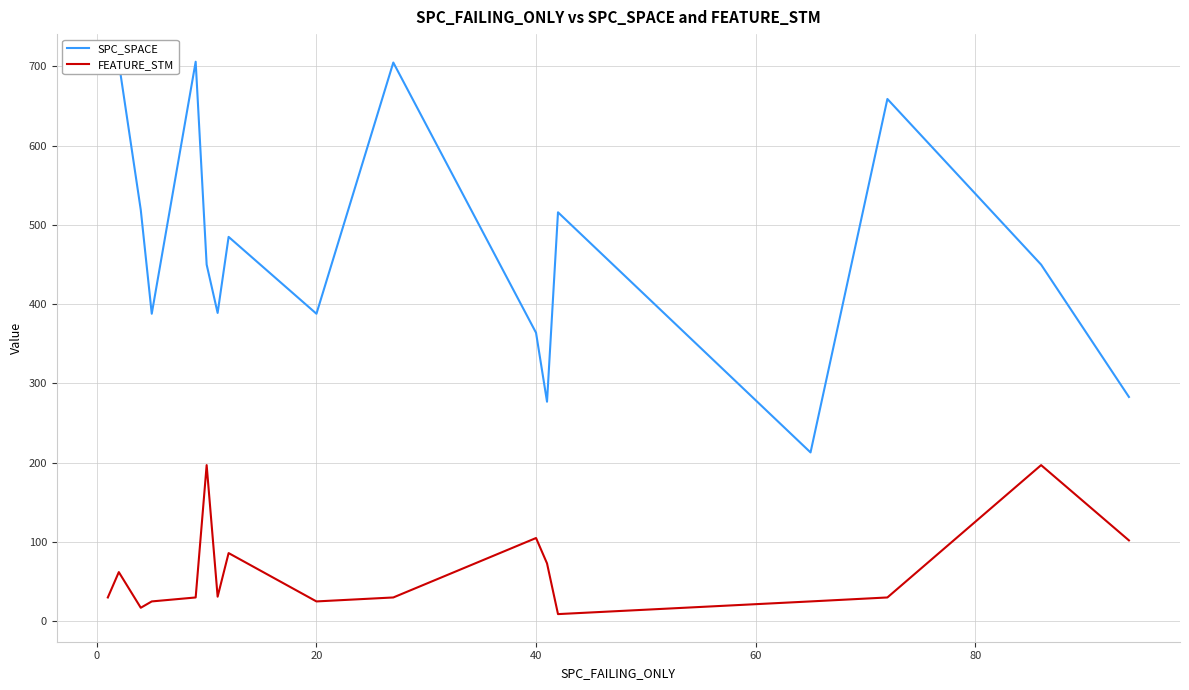

What is the difference between the maximum and minimum values in the SPC_SPACE series?

493